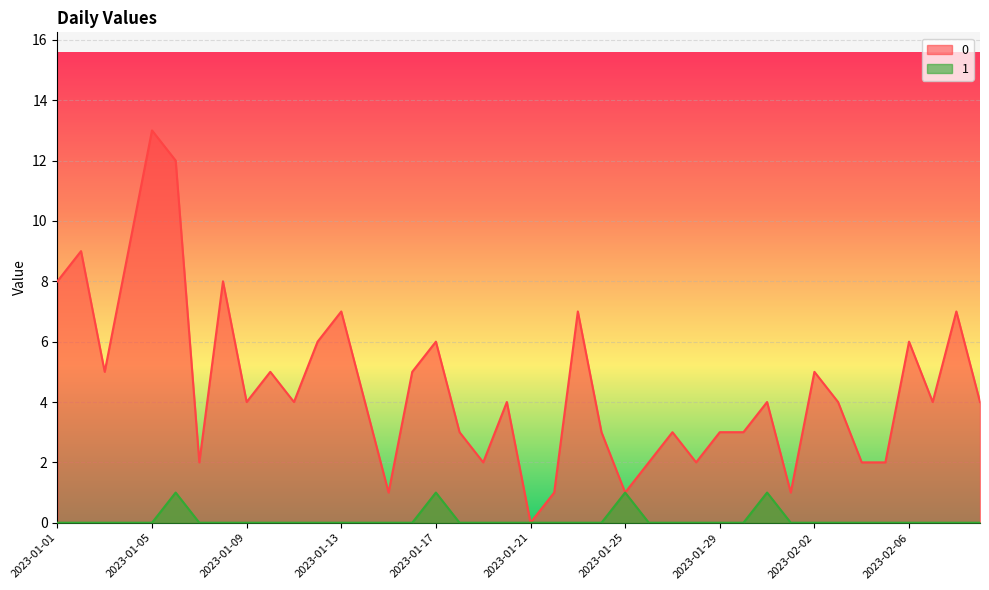

True or false: 0 and 1 intersect in this chart.

False